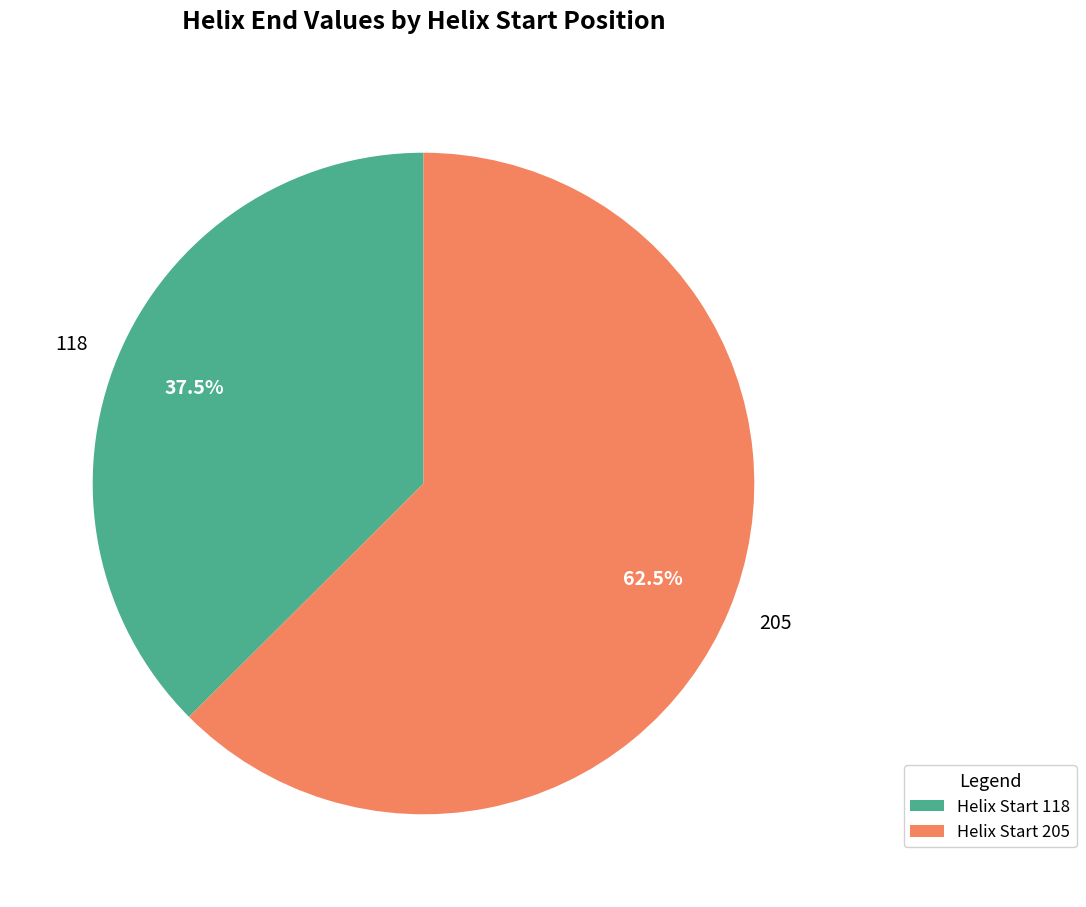

Is there any slice that represents more than half of the pie?

Yes